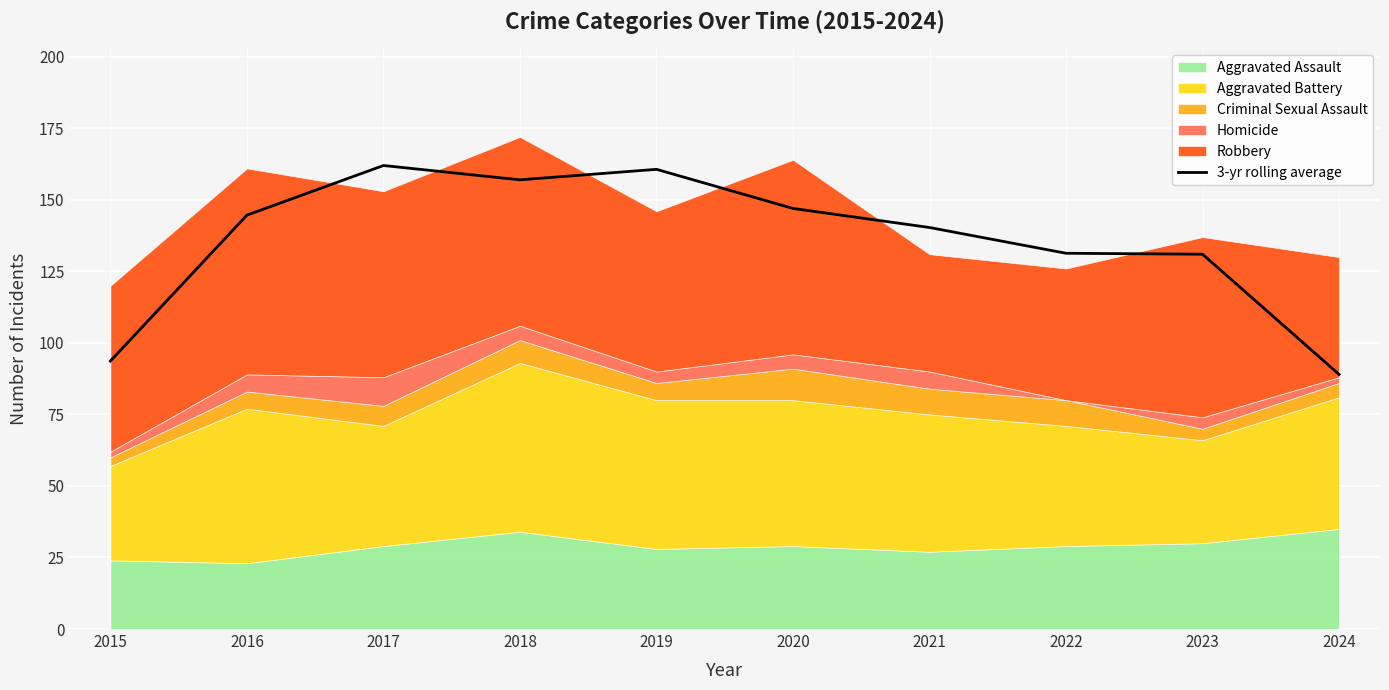

What is the difference between the maximum and minimum values?

73.0